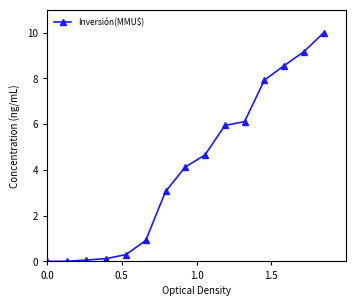

What is the maximum value shown in the chart?

10.0